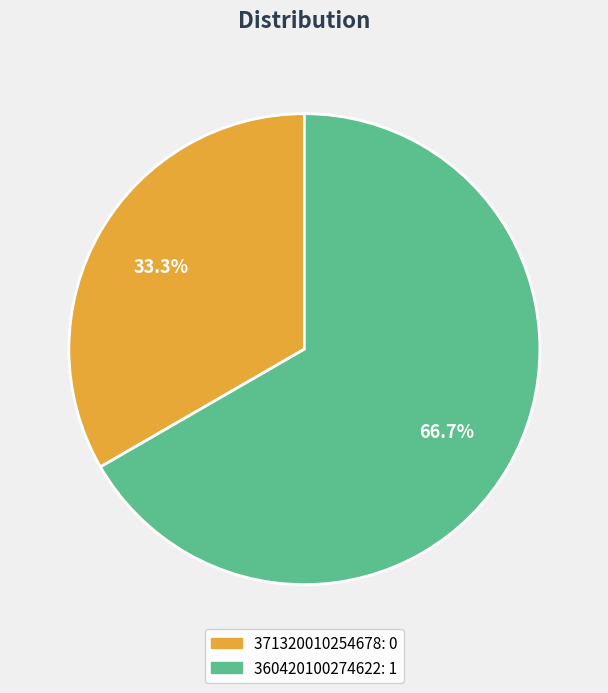

How many slices are in this pie chart?

2